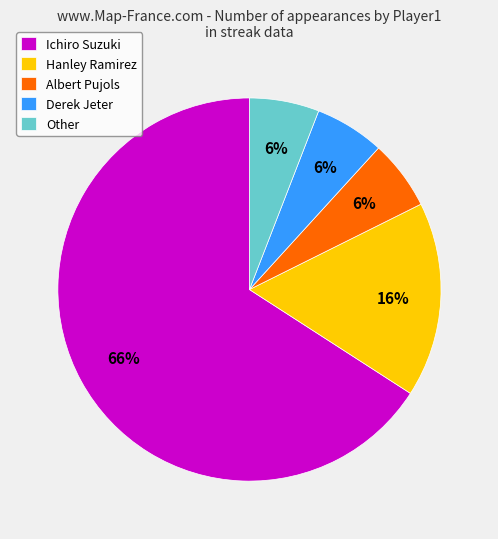

What is the ratio of the value at Derek Jeter to the value at Albert Pujols?

1.0